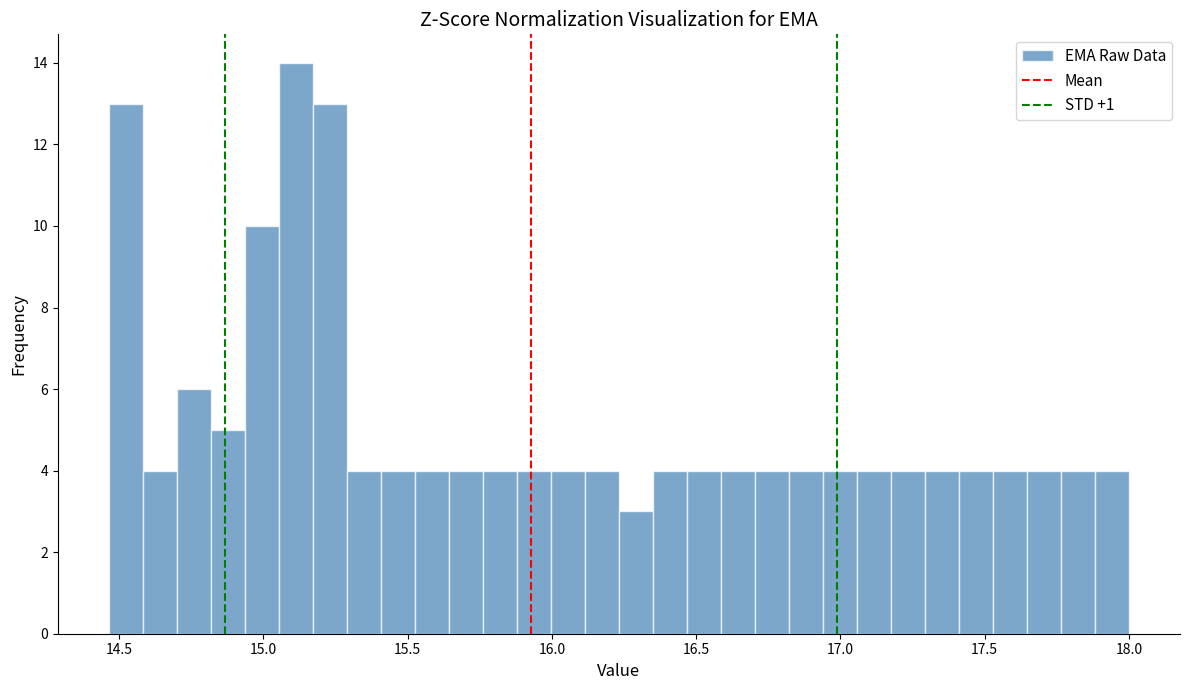

Read against the x-axis, roughly where is the centre of the tallest bar?

15.10